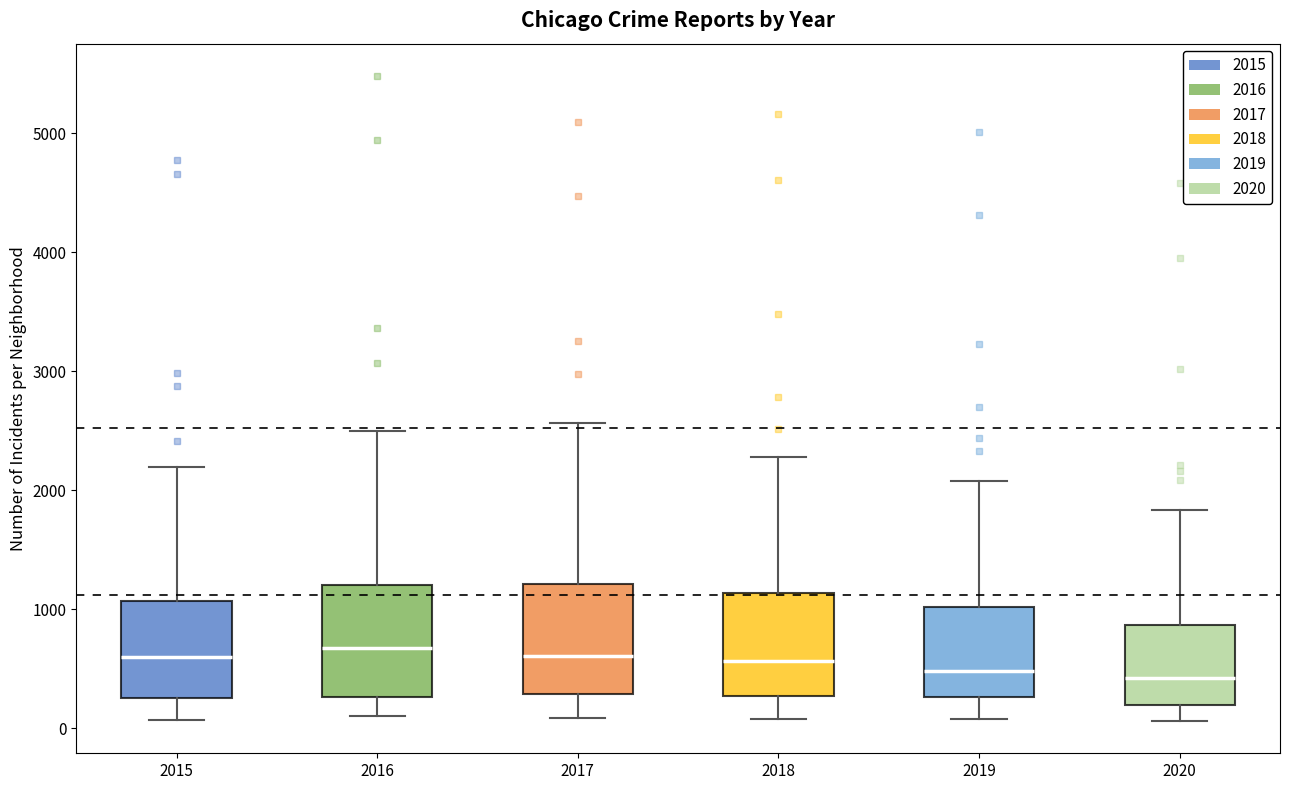

Reading left to right, transcribe this box plot: for each box, give where its median line is, the range the box spans, and where its two whiskers end, as read against the y-axis. The values are not printed on the chart, so give them approximately, as read against the axis.

2015: median 600, box 300 to 1100, whiskers 100 to 2200
2016: median 700, box 300 to 1200, whiskers 100 to 2500
2017: median 600, box 300 to 1200, whiskers 100 to 2600
2018: median 600, box 300 to 1100, whiskers 100 to 2300
2019: median 500, box 300 to 1000, whiskers 100 to 2100
2020: median 400, box 200 to 900, whiskers 100 to 1800